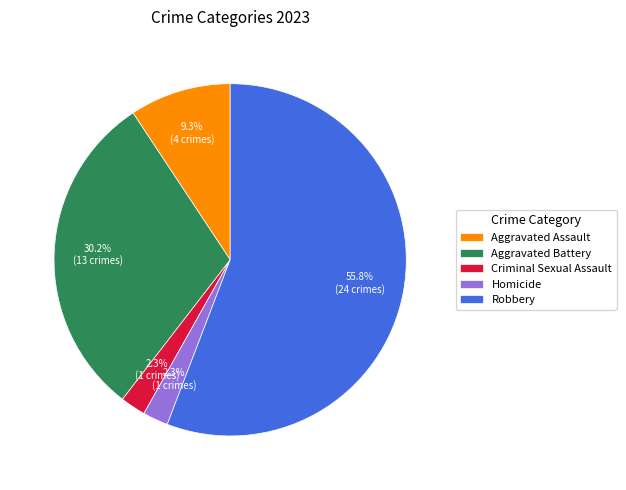

Count the number of slices in the pie.

5